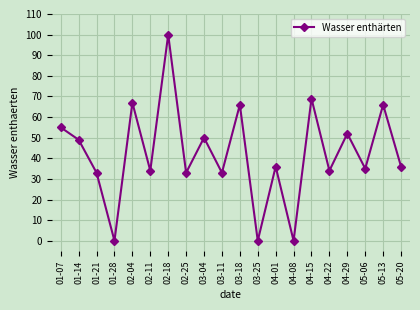

At which label is the value closest to 50?

03-04